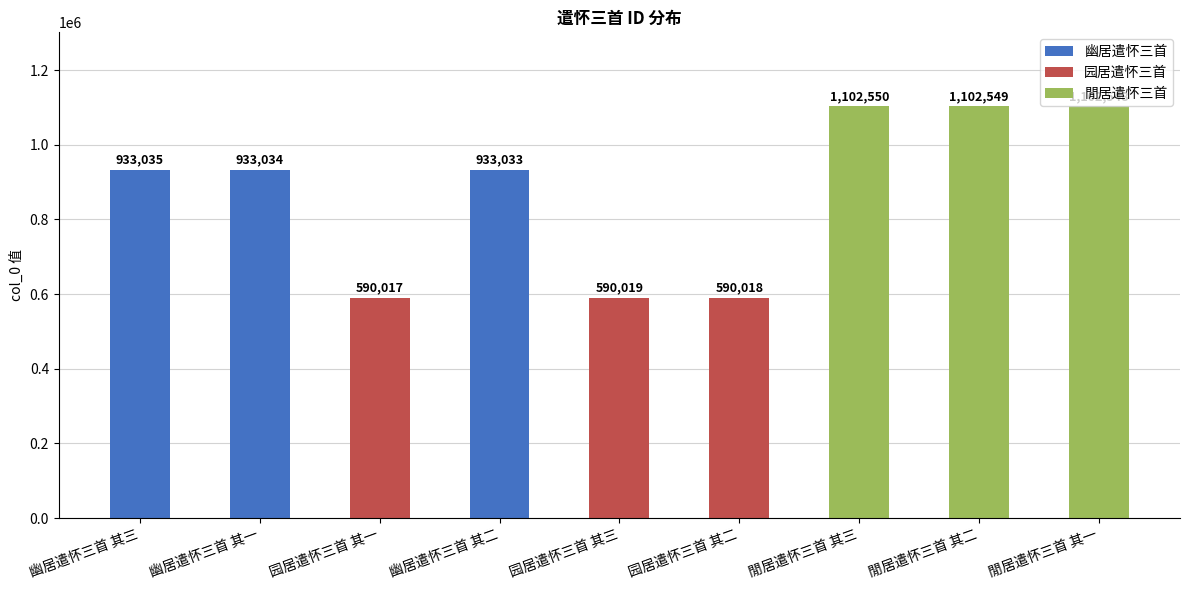

List the labels in order of value, largest first.

閒居遣怀三首 其三, 閒居遣怀三首 其二, 閒居遣怀三首 其一, 幽居遣怀三首 其三, 幽居遣怀三首 其一, 幽居遣怀三首 其二, 园居遣怀三首 其三, 园居遣怀三首 其二, 园居遣怀三首 其一